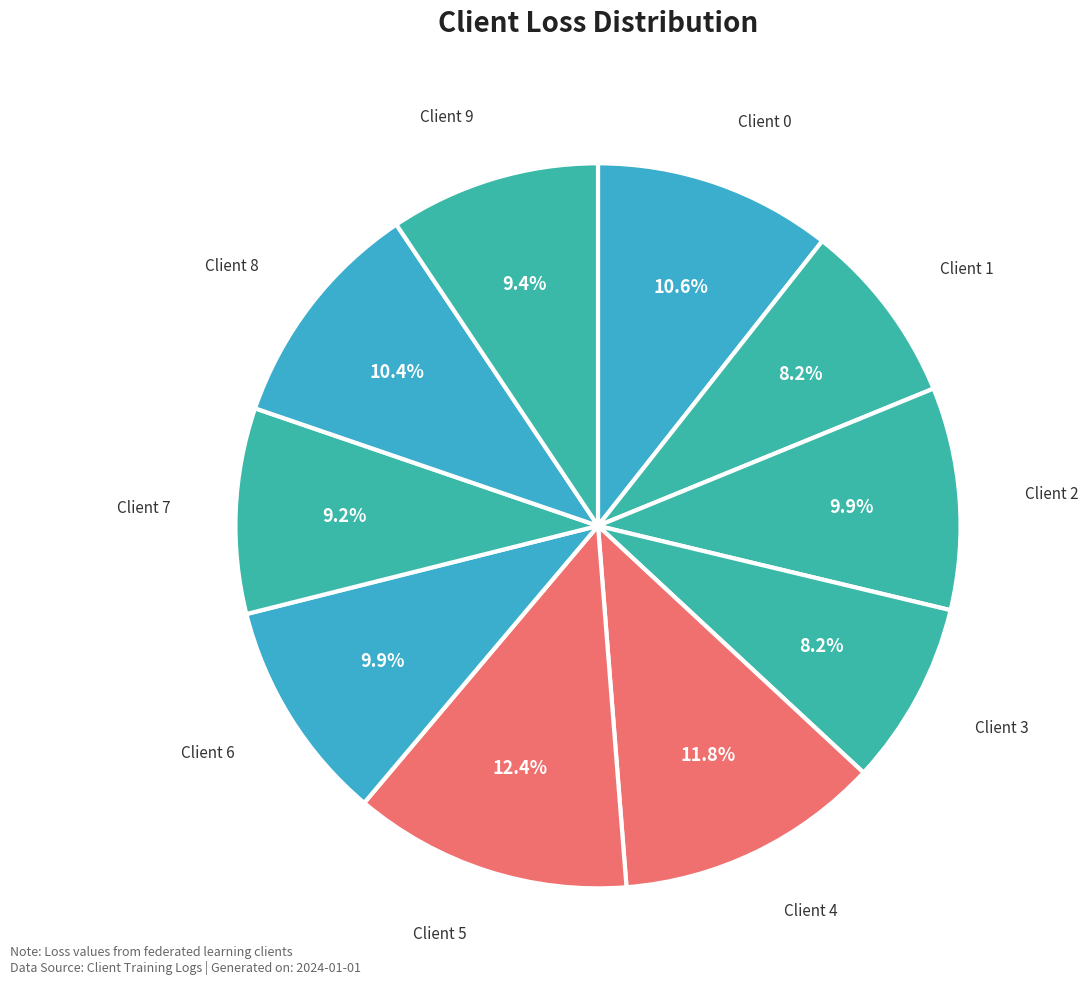

How many slices are in this pie chart?

10